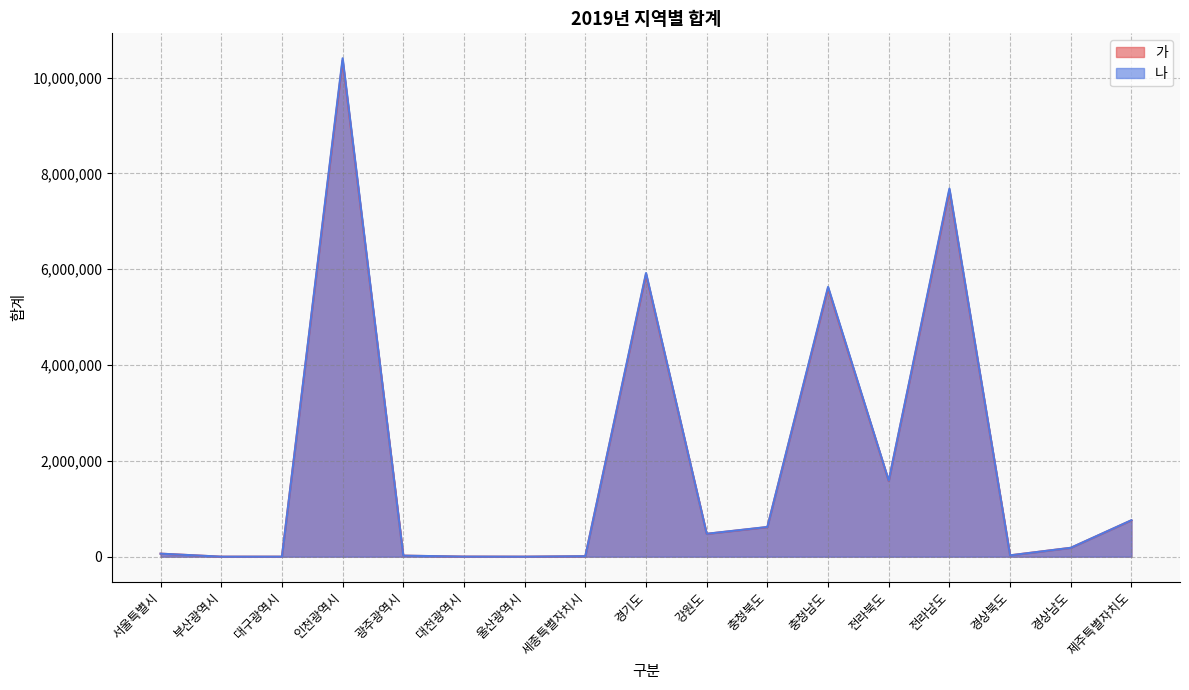

What is the total value across all series at 대전광역시?

2925